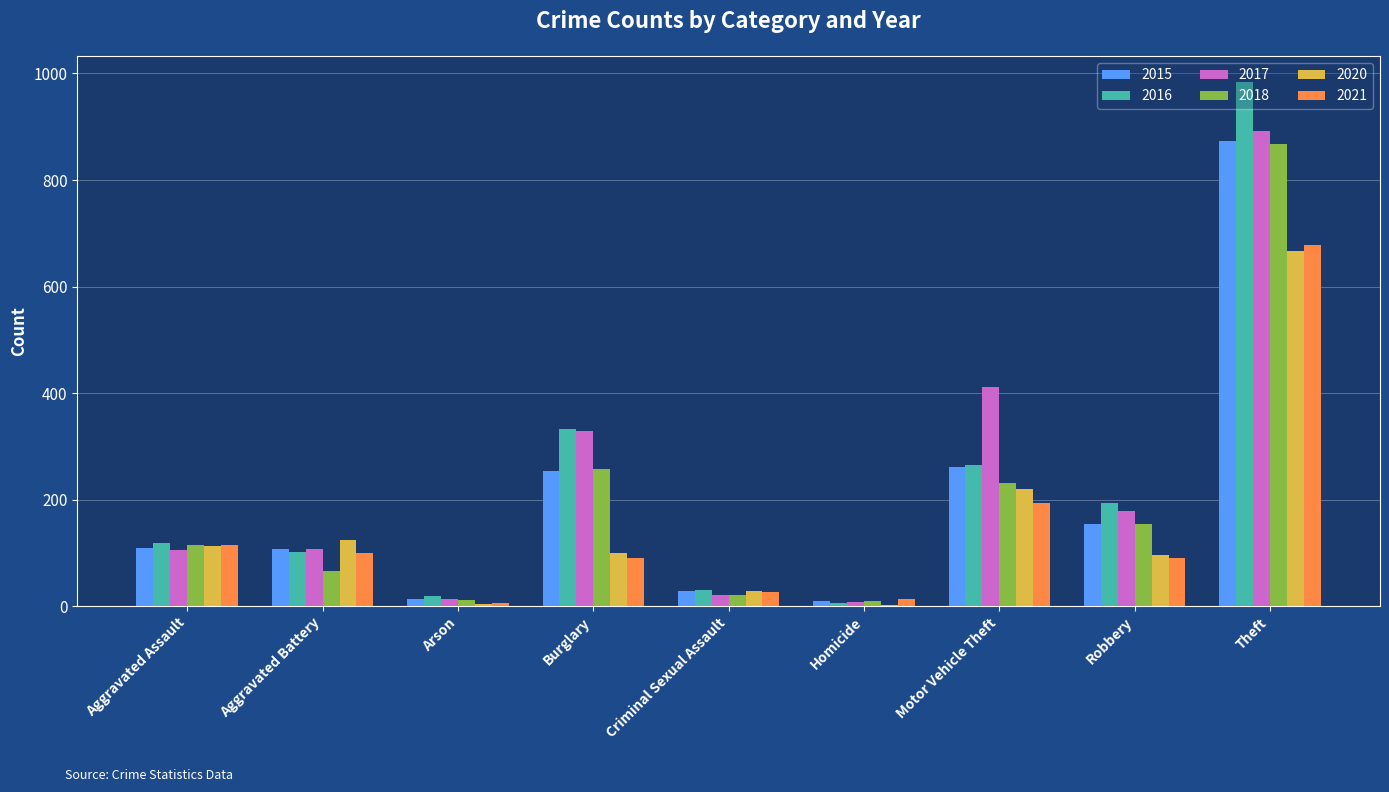

What value does the 2015 series have at Theft?

874